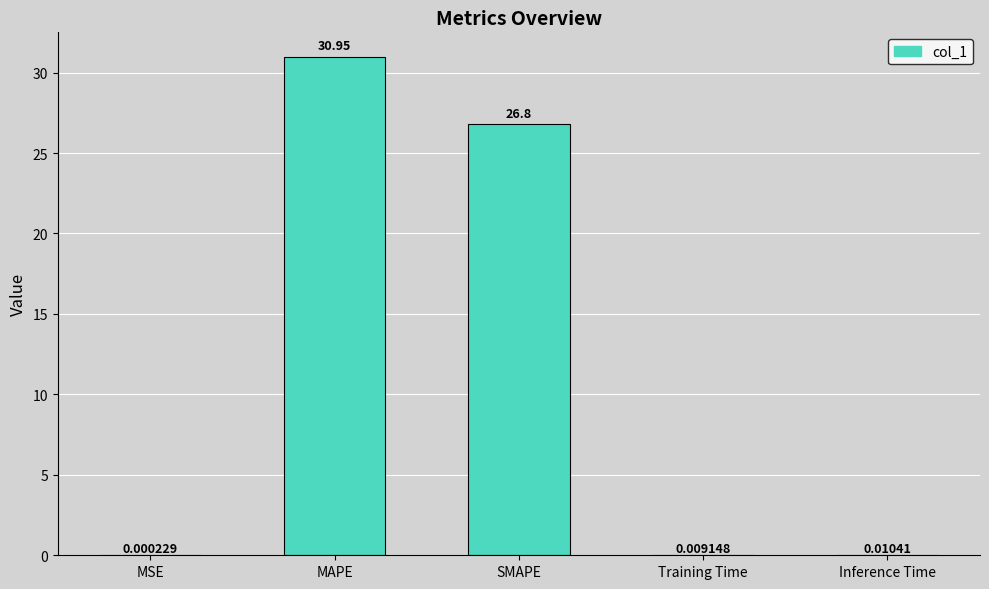

Where is the data nearest to the value 15?

SMAPE